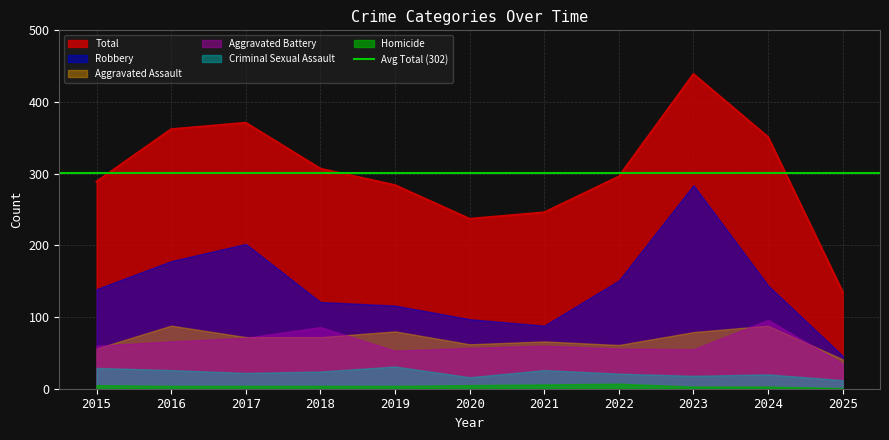

Is it true that Robbery equals 97 at 2020?

True